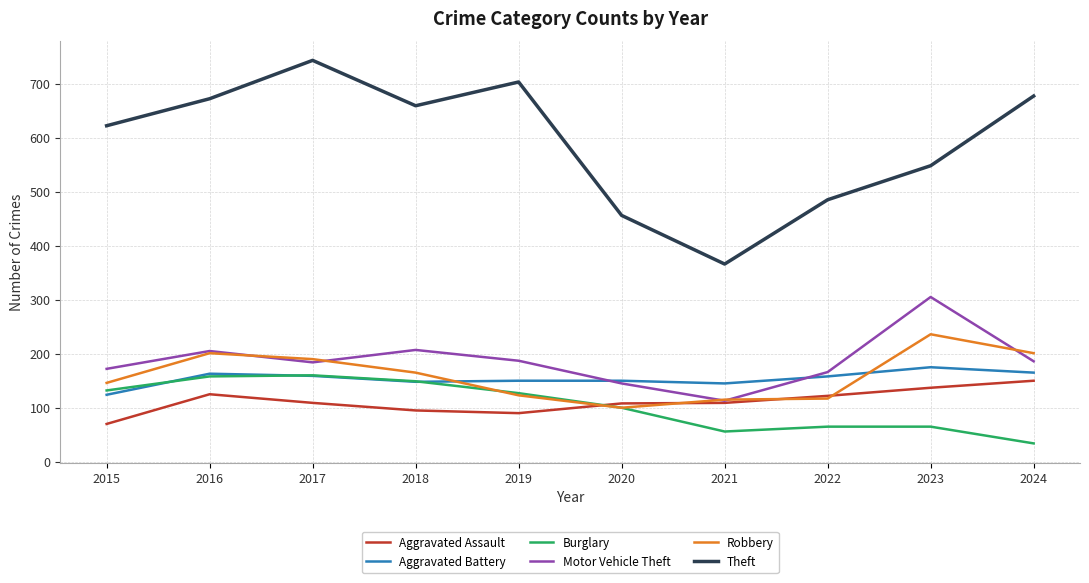

Which series has the widest spread of values?

Theft